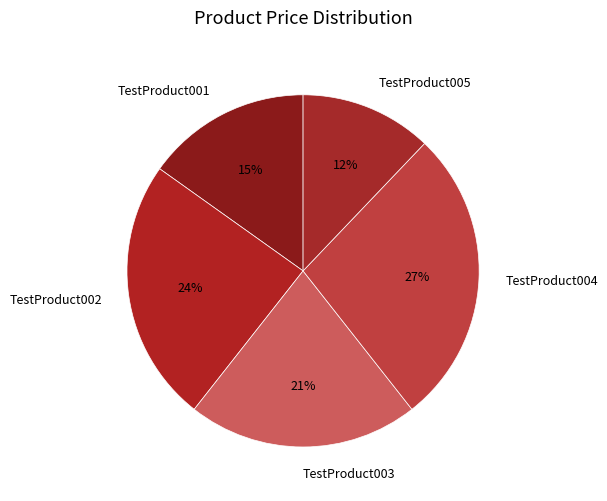

Do TestProduct002 and TestProduct005 together represent more than half of the pie?

No